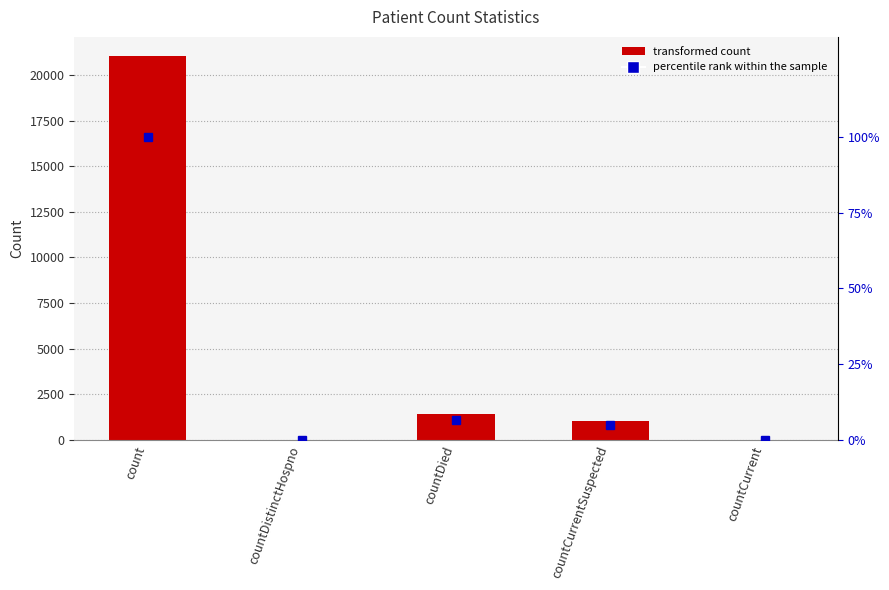

What is the approximate value of values at count?

21050.0